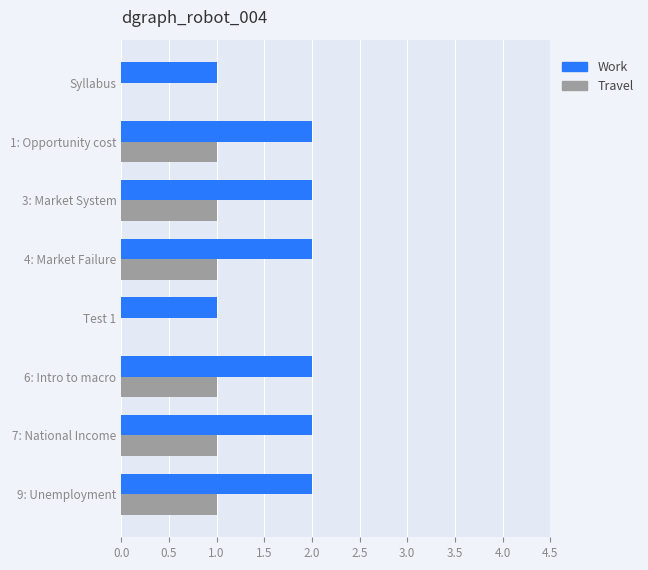

The value of Work at Syllabus is 2. True or false?

False